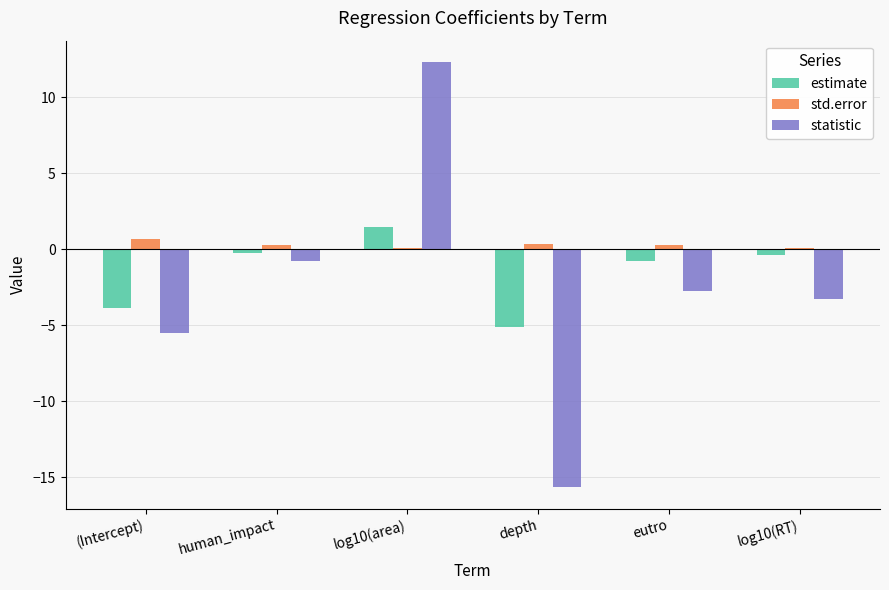

Where is statistic nearest to the value -1?

human_impact